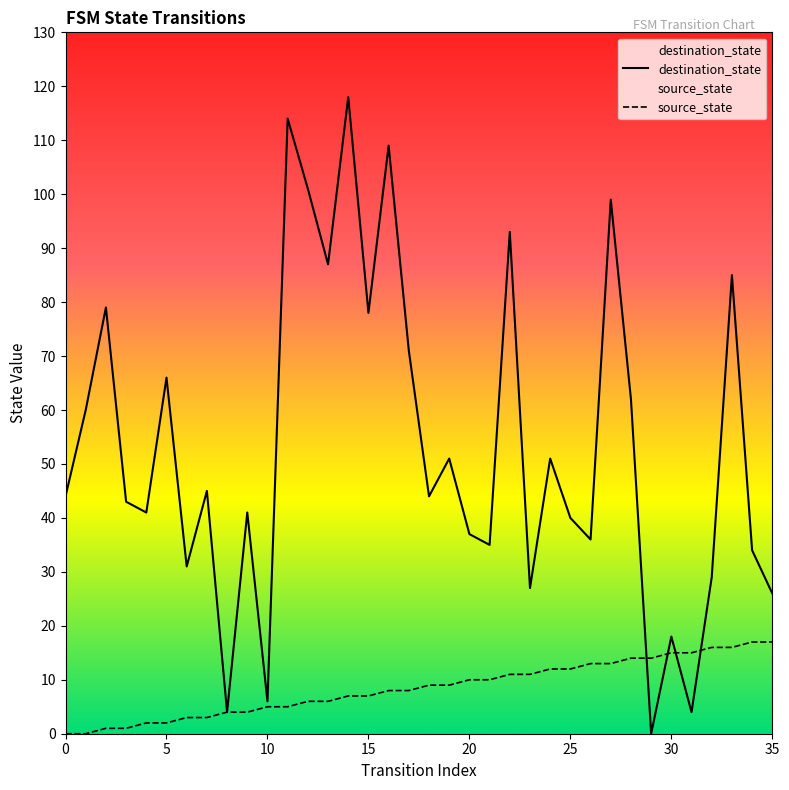

List the series in order of their peak value, lowest first.

source_state, destination_state